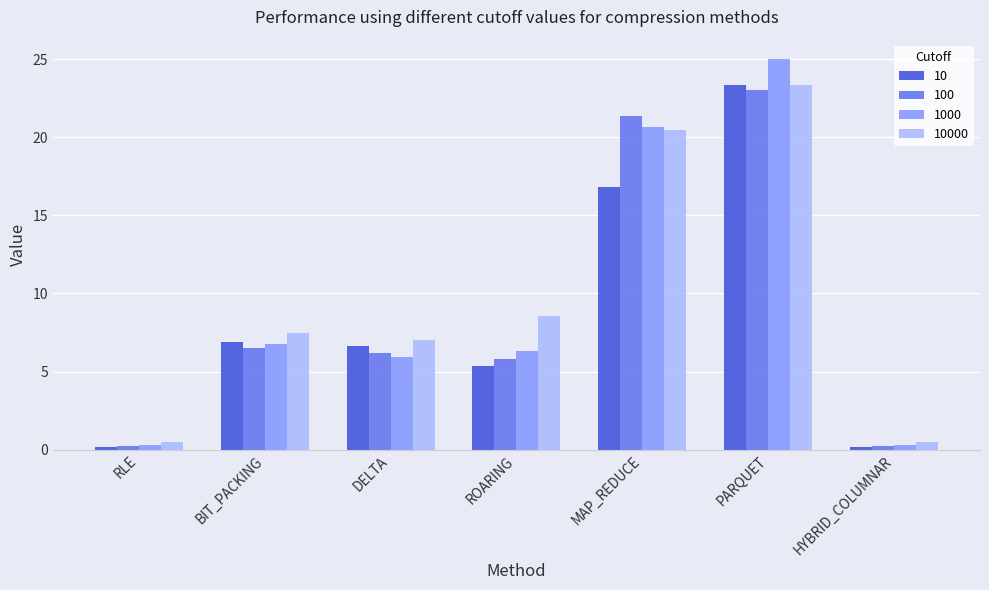

Which series has the widest spread of values?

1000